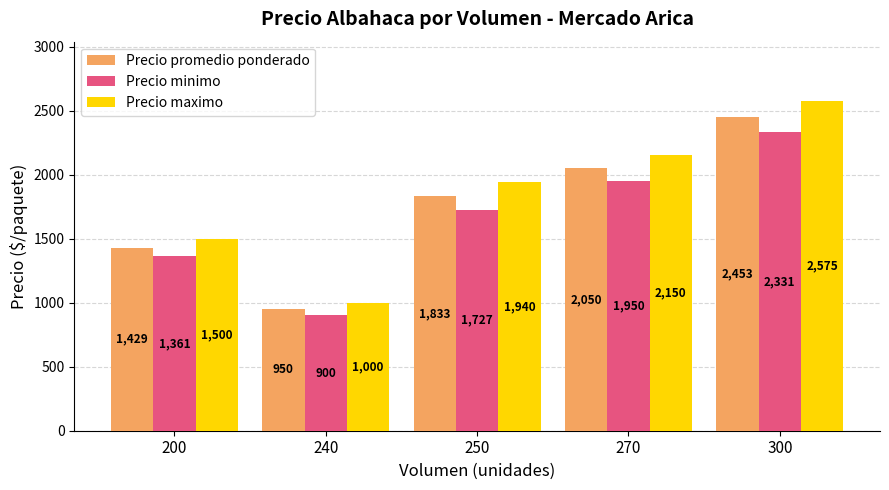

What is the difference between the maximum and minimum values in the Precio maximo series?

1575.0